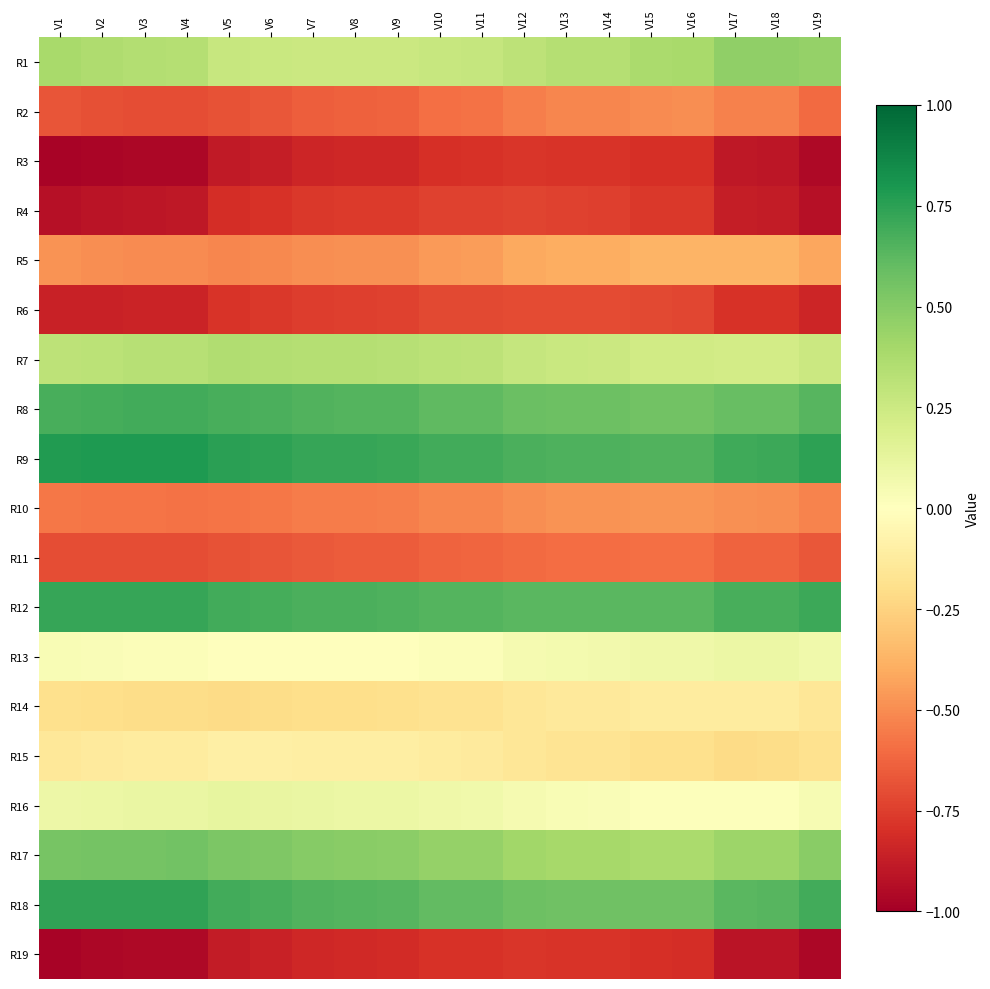

Rank the series by their maximum value, from lowest to highest.

R3, R19, R4, R6, R11, R2, R10, R5, R14, R15, R13, R16, R7, R1, R17, R8, R12, R18, R9